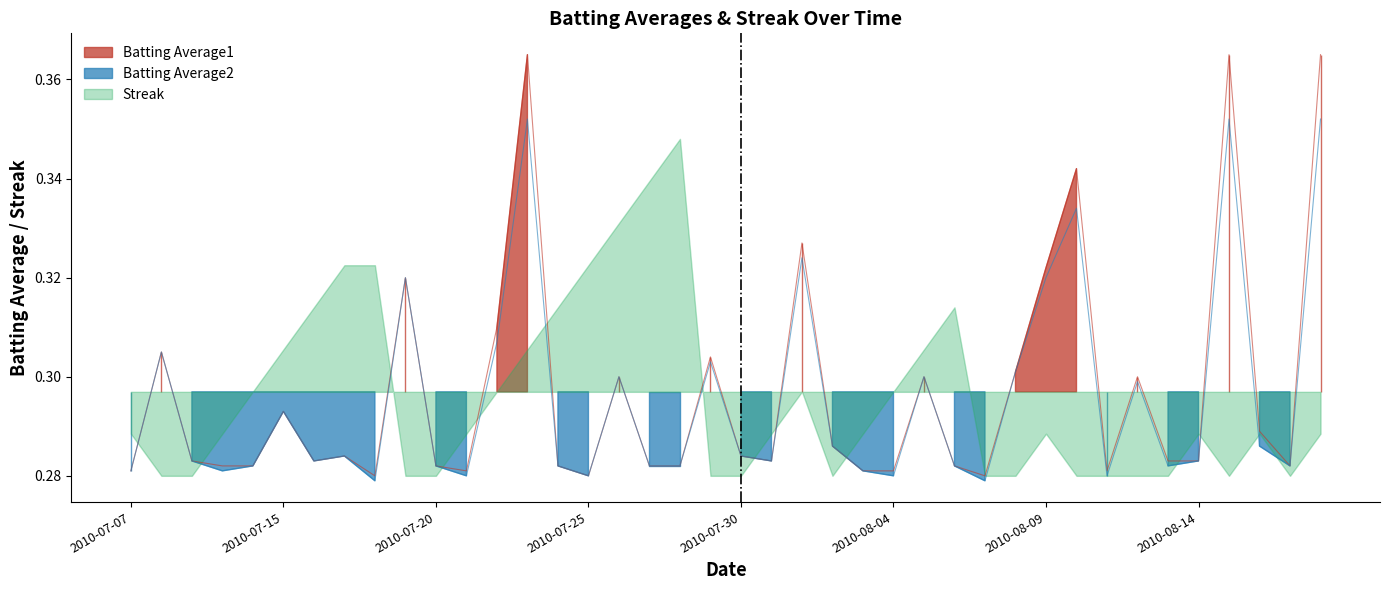

The Batting Average1 series shows 0.3 at 33. True or false?

True